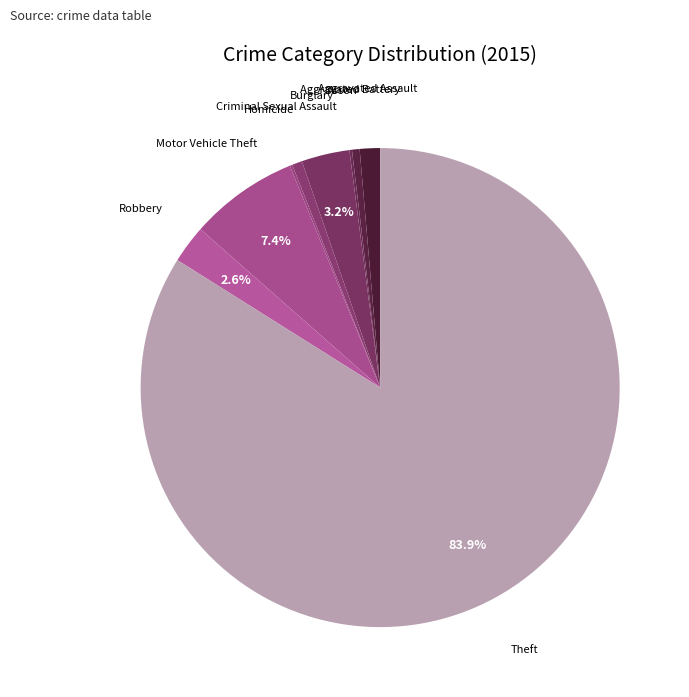

Which category accounts for the majority?

Theft